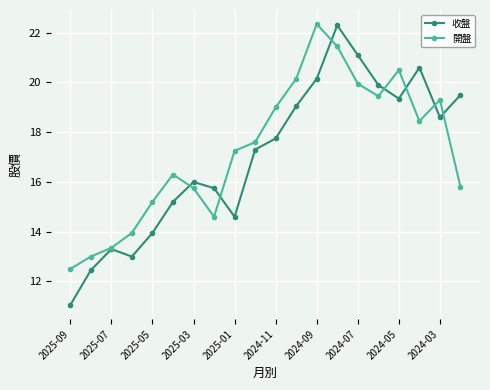

What is the lowest value of the 開盤 series?

12.5